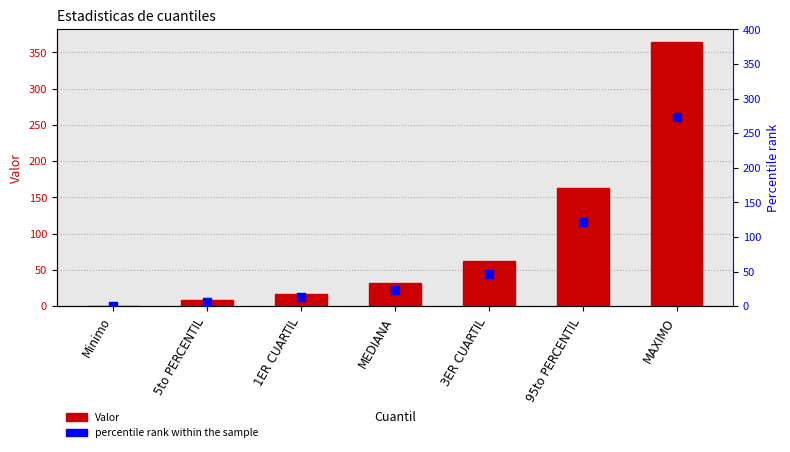

Which series has the largest Y range (max minus min)?

Valor